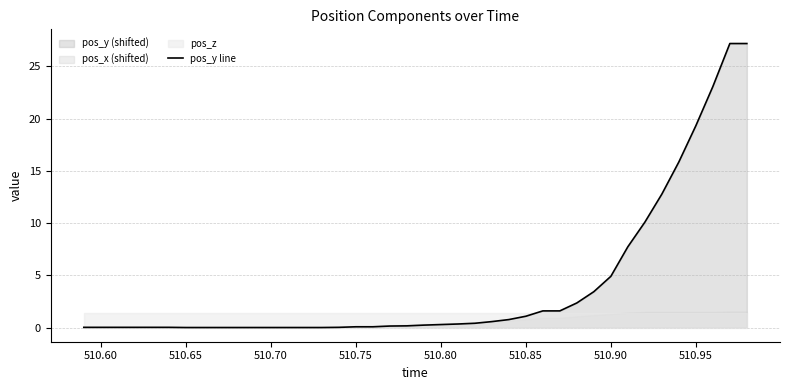

True or false: pos_y line has a value of 1.1 at 510.85.

True